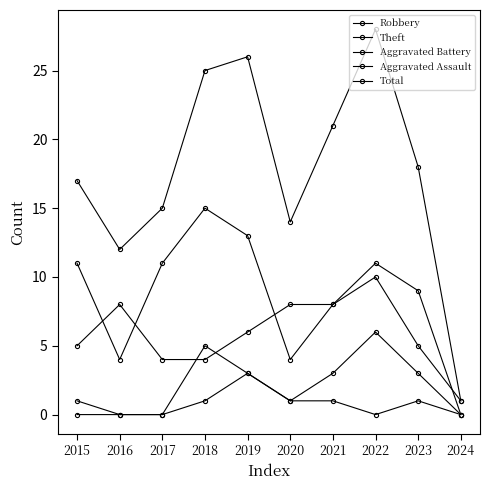

How many interior local peaks does the Total series have?

2